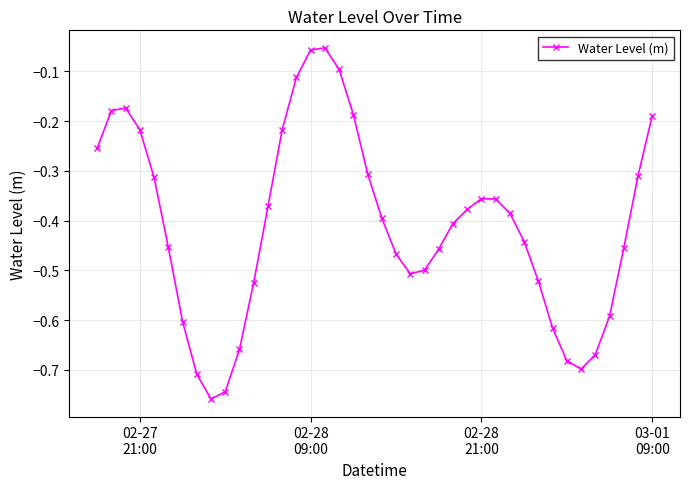

How many points are higher than both their immediate neighbors (excluding endpoints)?

3